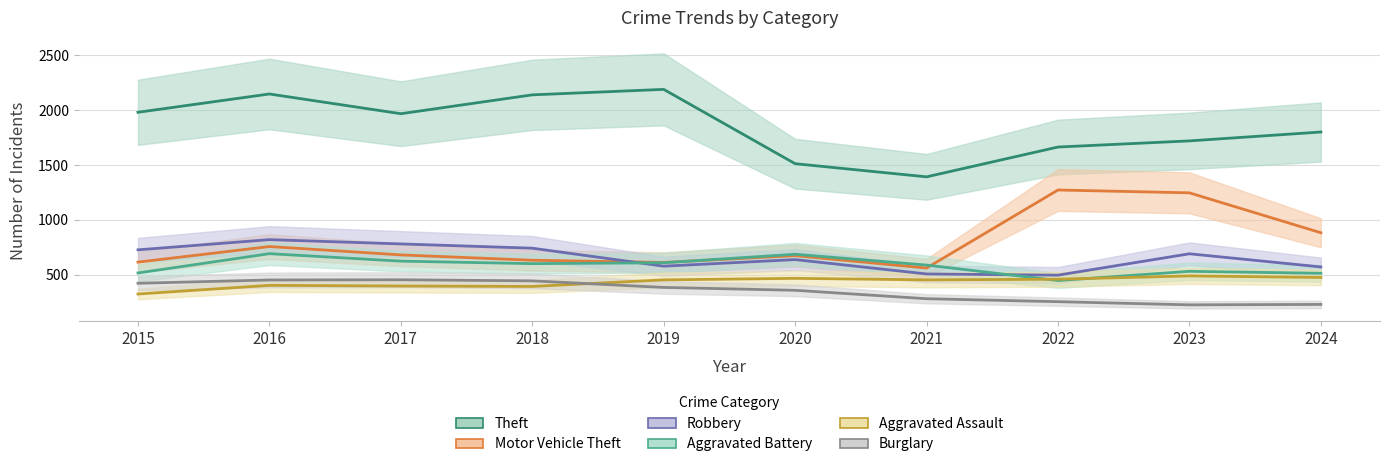

Reading right to left, list all the values displayed in this chart.

Theft: 1801	1720	1664	1392	1512	2190	2140	1968	2148	1981
Motor Vehicle Theft: 882	1246	1272	560	673	611	631	680	756	614
Robbery: 570	690	495	506	637	577	741	780	819	726
Aggravated Battery: 512	530	446	587	686	608	600	623	691	515
Aggravated Assault: 474	488	458	452	466	452	392	396	402	323
Burglary: 228	224	253	280	357	383	443	453	451	421